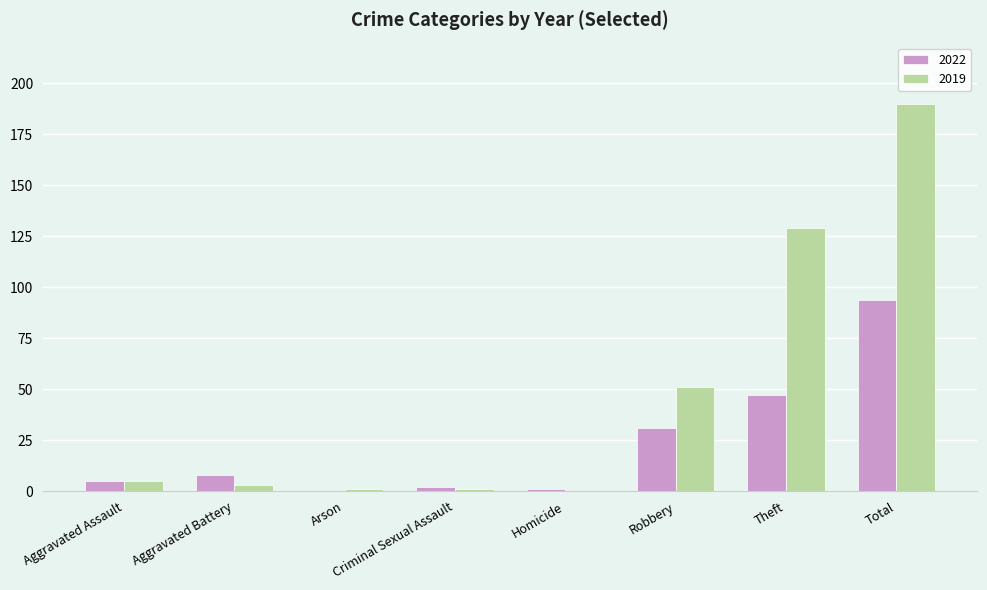

Count the number of data series in this chart.

2